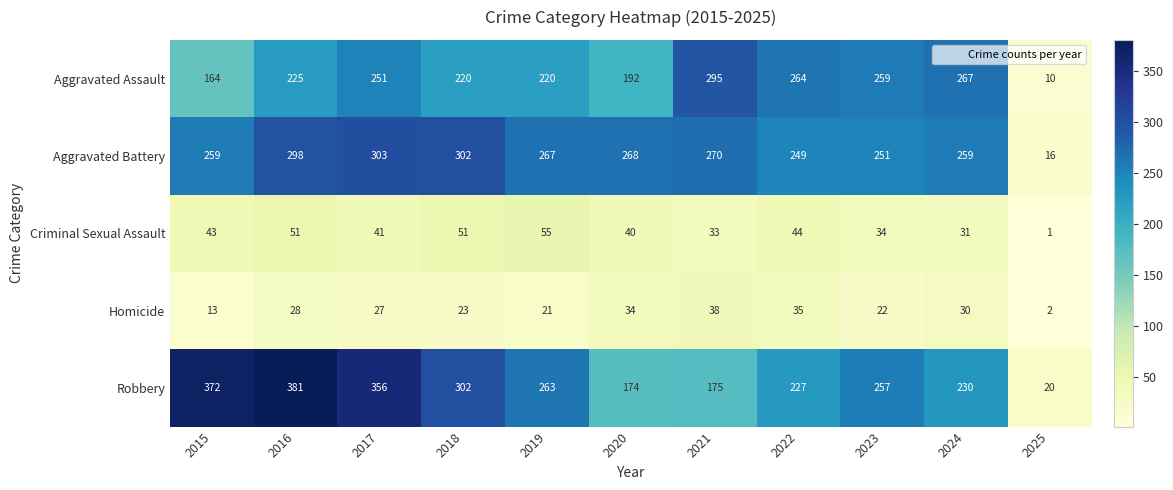

What is the greatest value displayed?

381